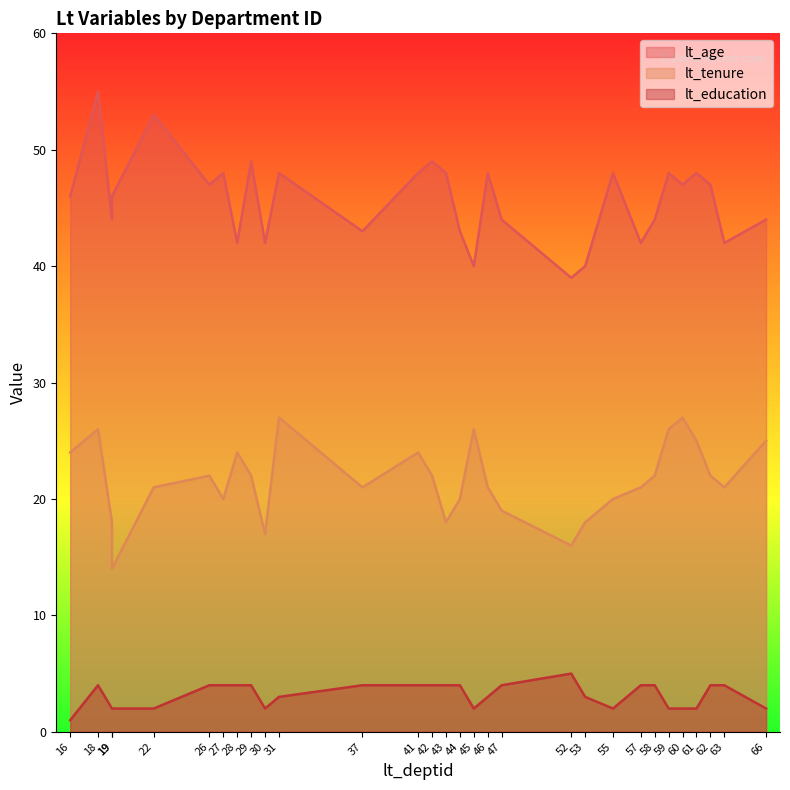

Is it true that lt_age equals 47 at 62?

True